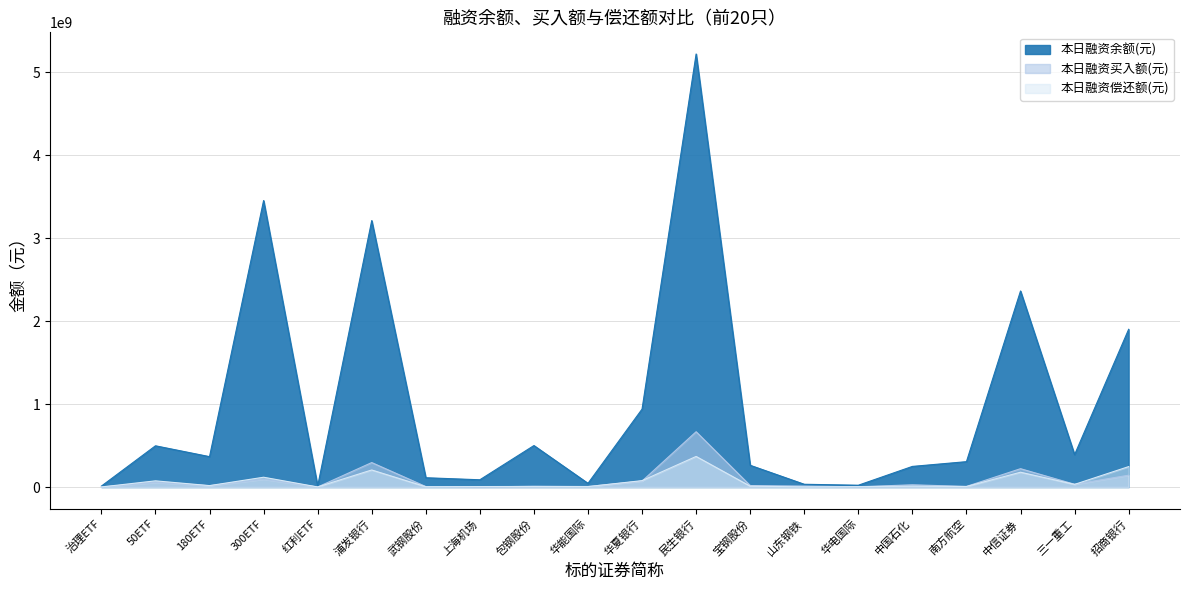

How many interior local valleys does the 本日融资偿还额(元) series have?

7